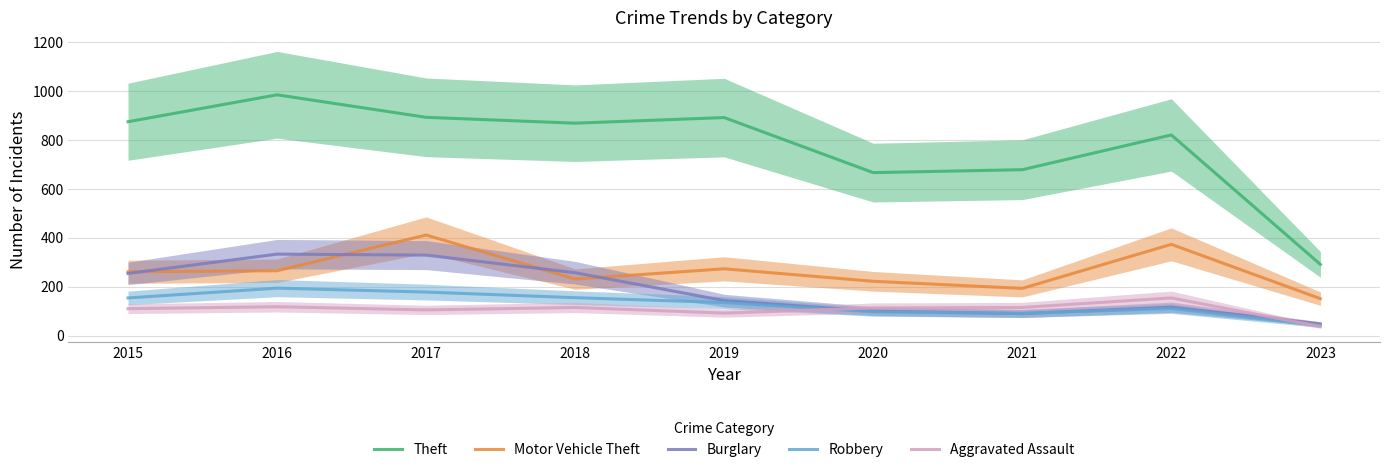

What is the approximate value of Motor Vehicle Theft at 2016?

265